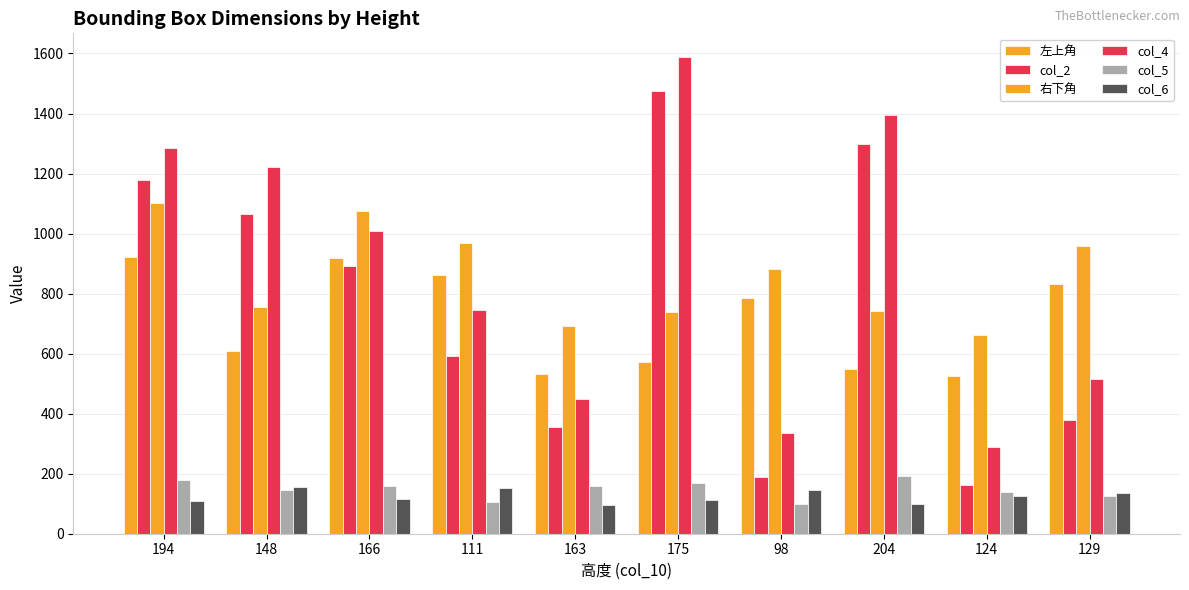

The col_4 series shows 1587.7 at 175. True or false?

True